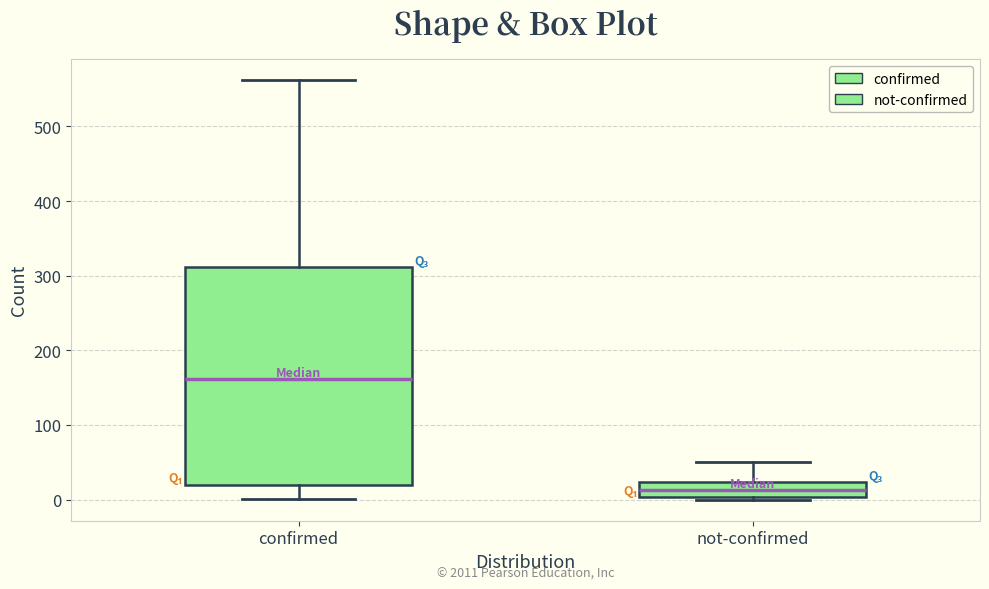

Comparing the boxes themselves (not the whiskers), which one is the tallest?

confirmed